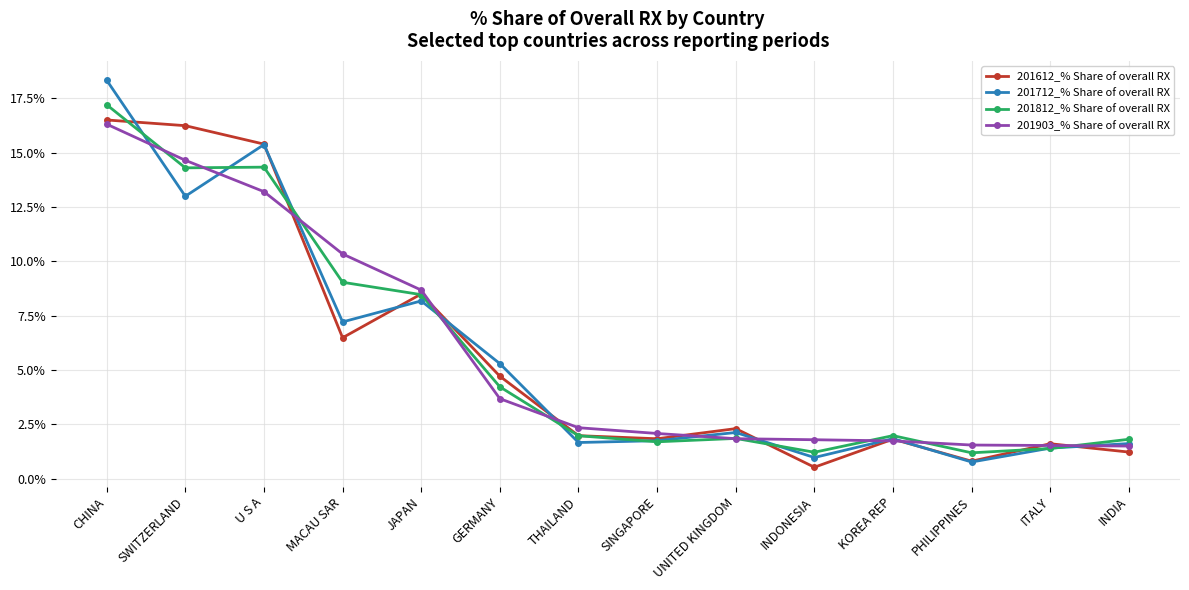

What is the total value across all series at ITALY?

5.9